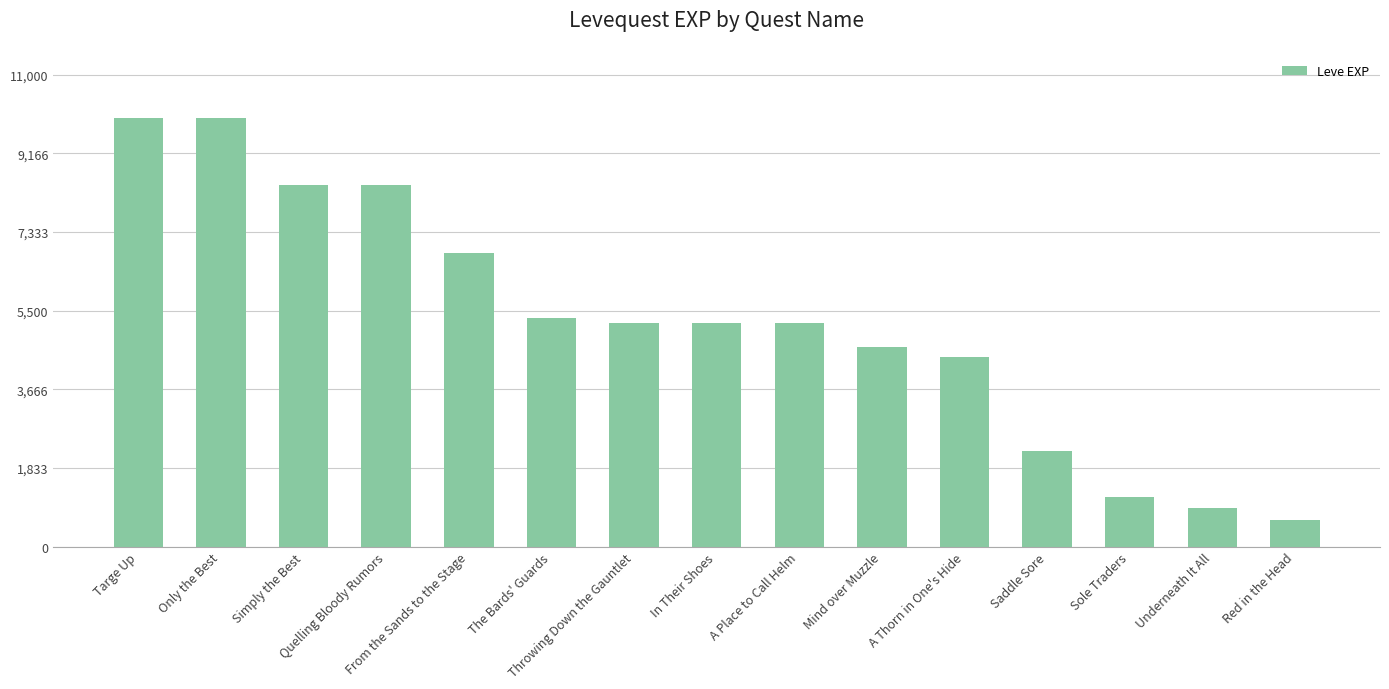

Does the chart contain stacked bars?

No